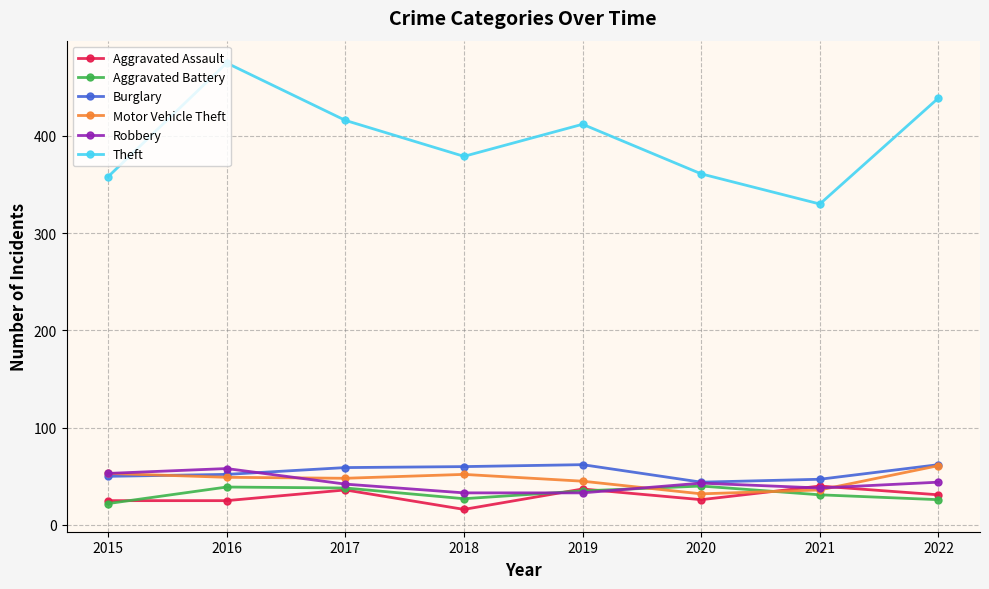

What is the highest value of the Aggravated Assault series?

40